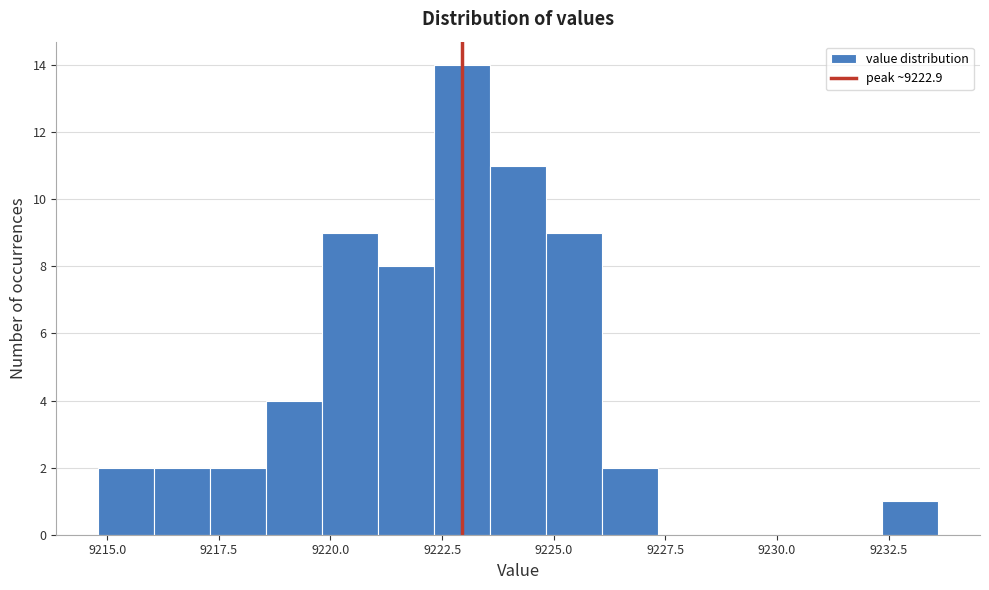

Read against the x-axis, roughly where is the centre of the tallest bar?

9223.0